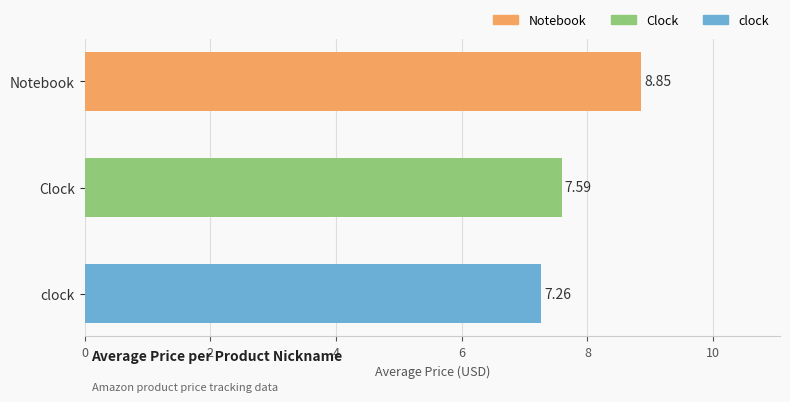

What is the sum of all values?

23.7